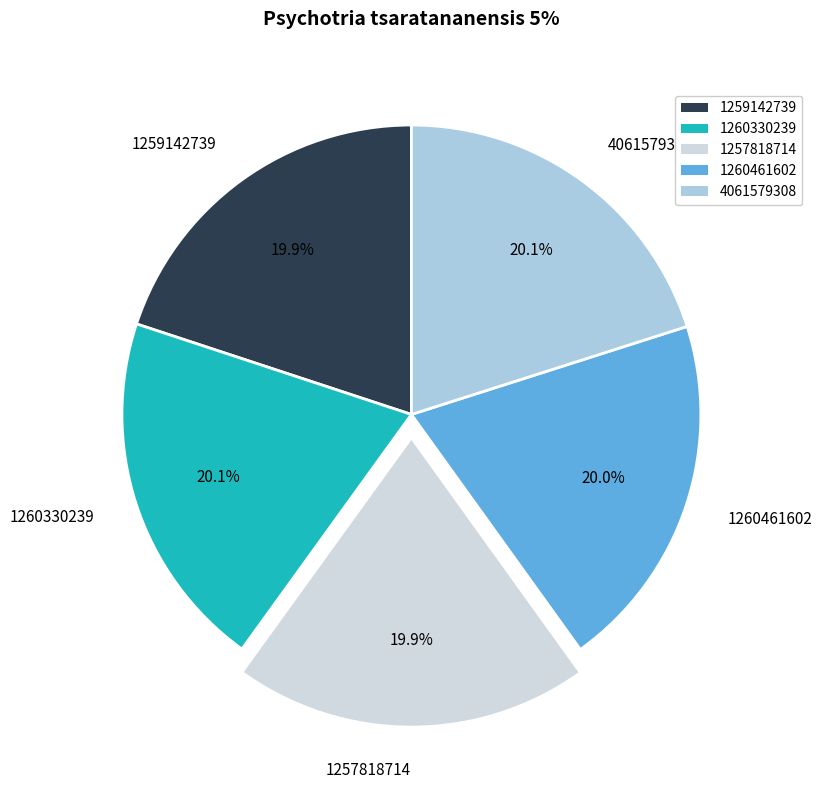

Approximately how many times larger is the value at 1257818714 compared to 1260330239?

1.0